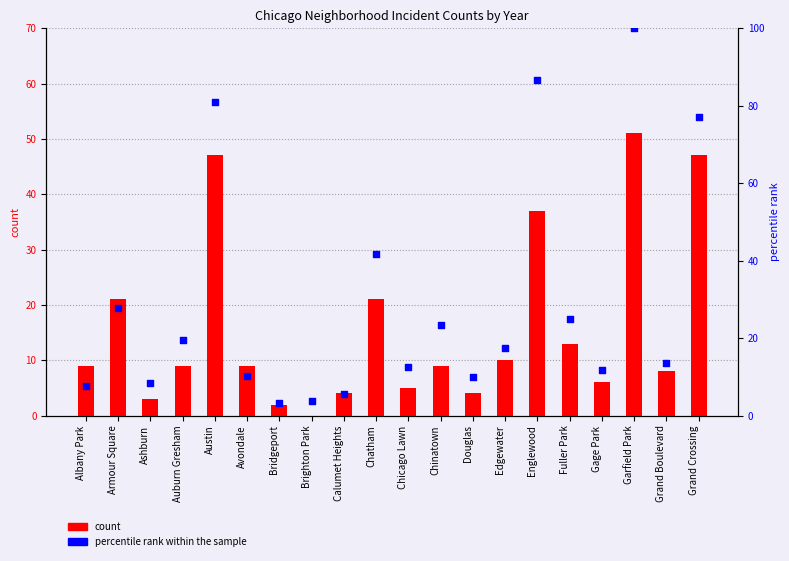

Which series reaches the maximum Y coordinate?

percentile rank within the sample